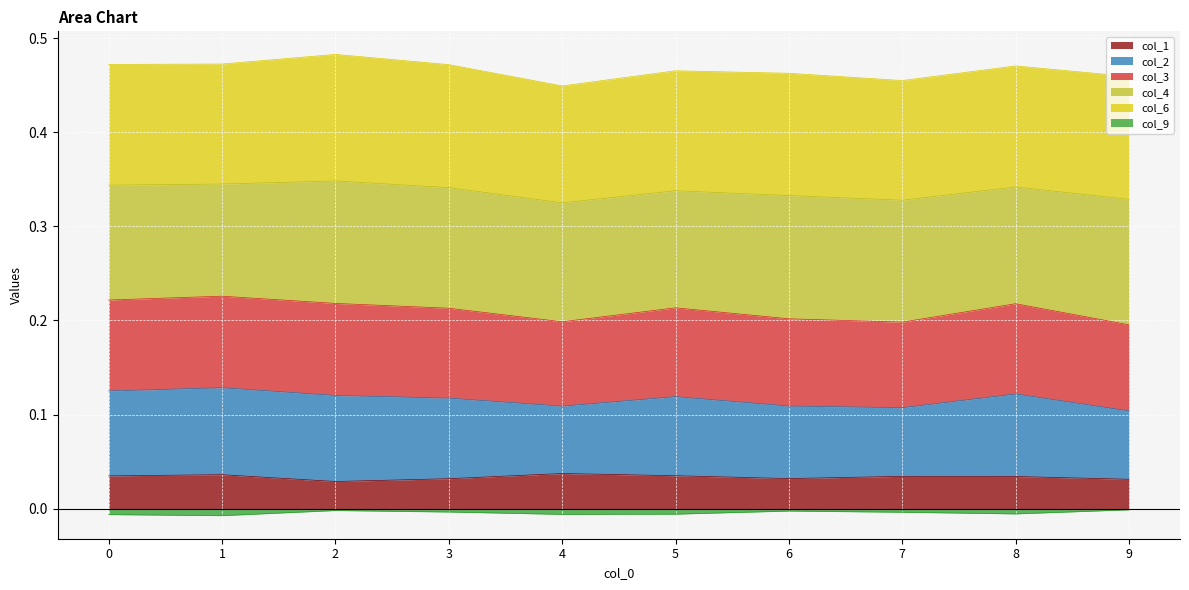

True or false: col_9 has a value of -0.0 at 2.

True